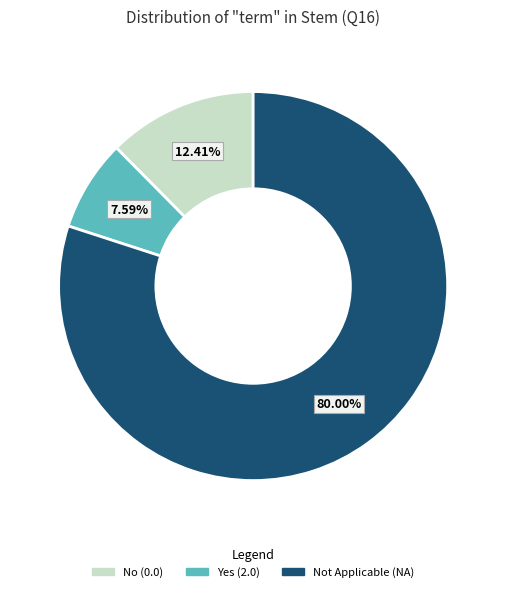

To the nearest percent, what is the average slice percentage?

33%